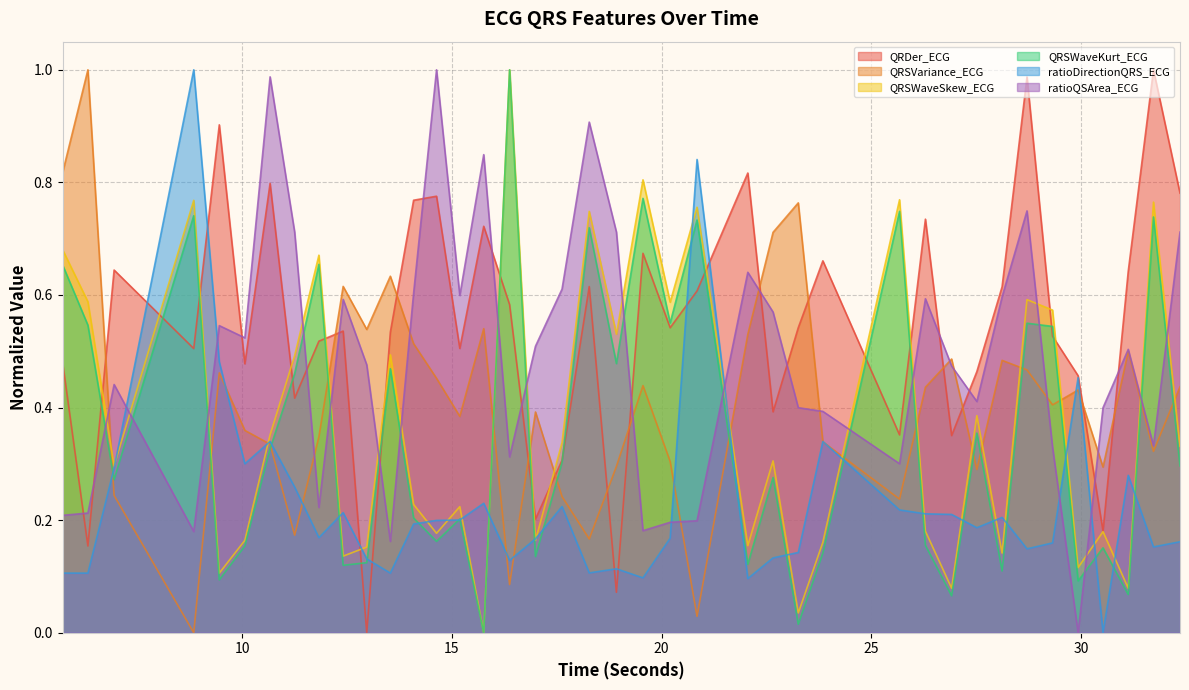

True or false: QRSWaveSkew_ECG and QRSWaveKurt_ECG cross at least once.

False